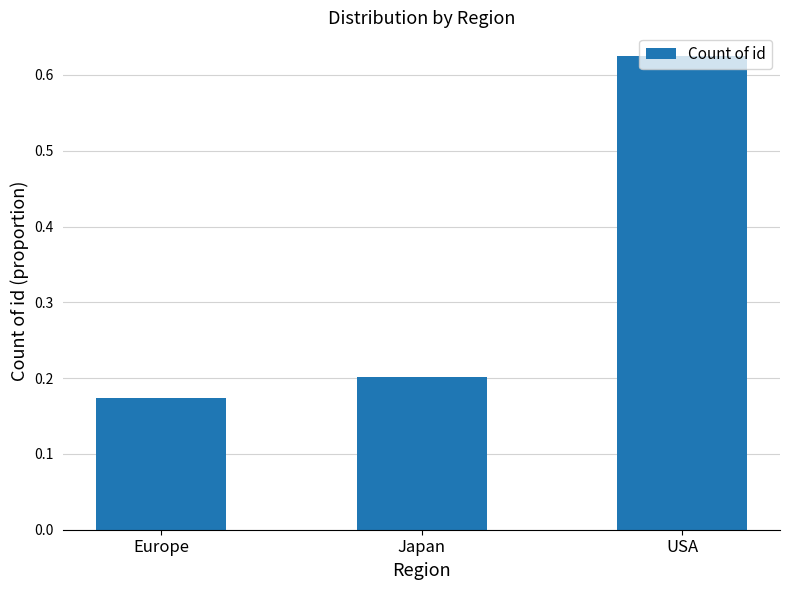

Which has a higher value, Japan or Europe?

Japan